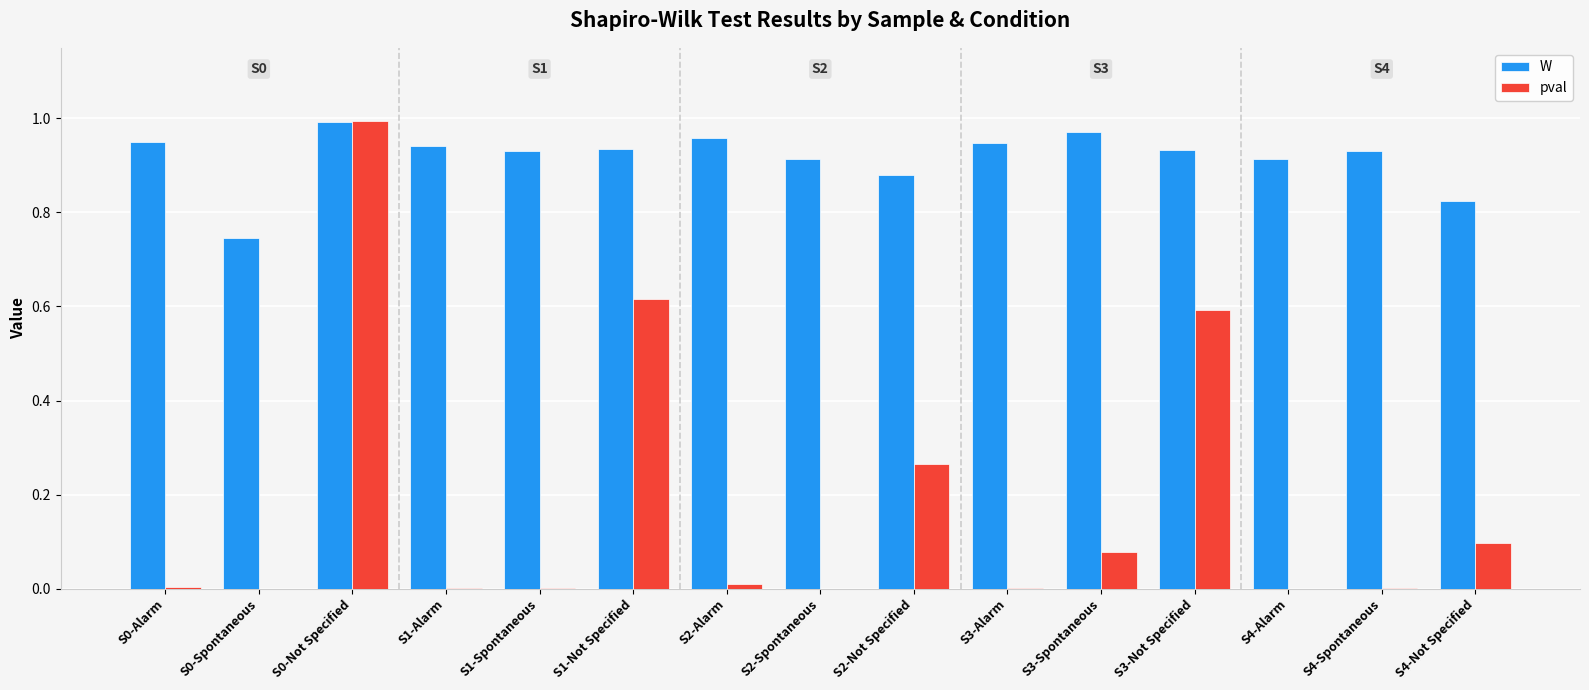

Is the value of pval at S2-Spontaneous greater than the value of W at S1-Not Specified?

No